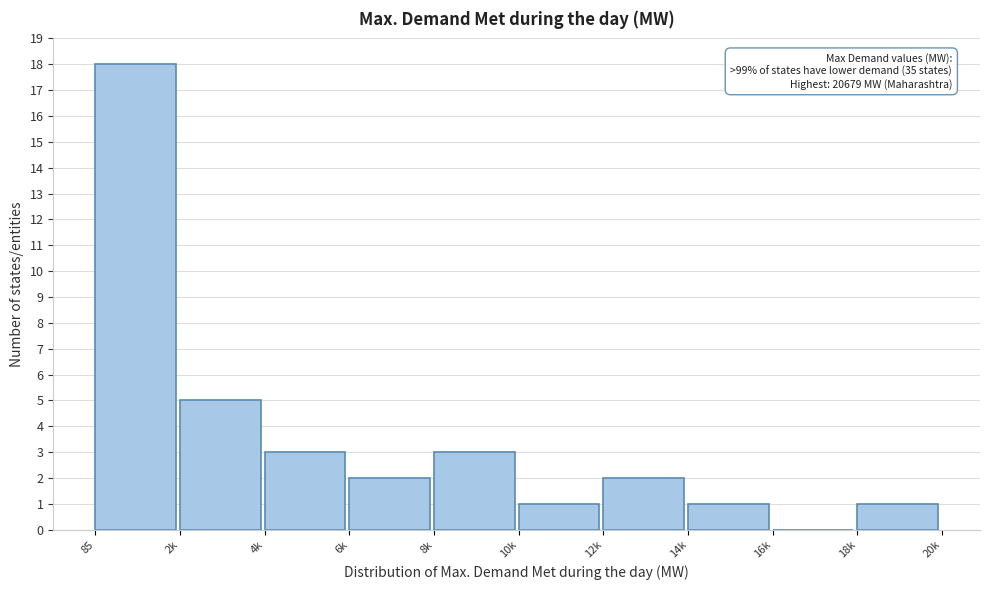

Reading left to right, what are all the values shown in this chart?

85=18	2k=5	4k=3	6k=2	8k=3	10k=1	12k=2	14k=1	16k=0	18k=1